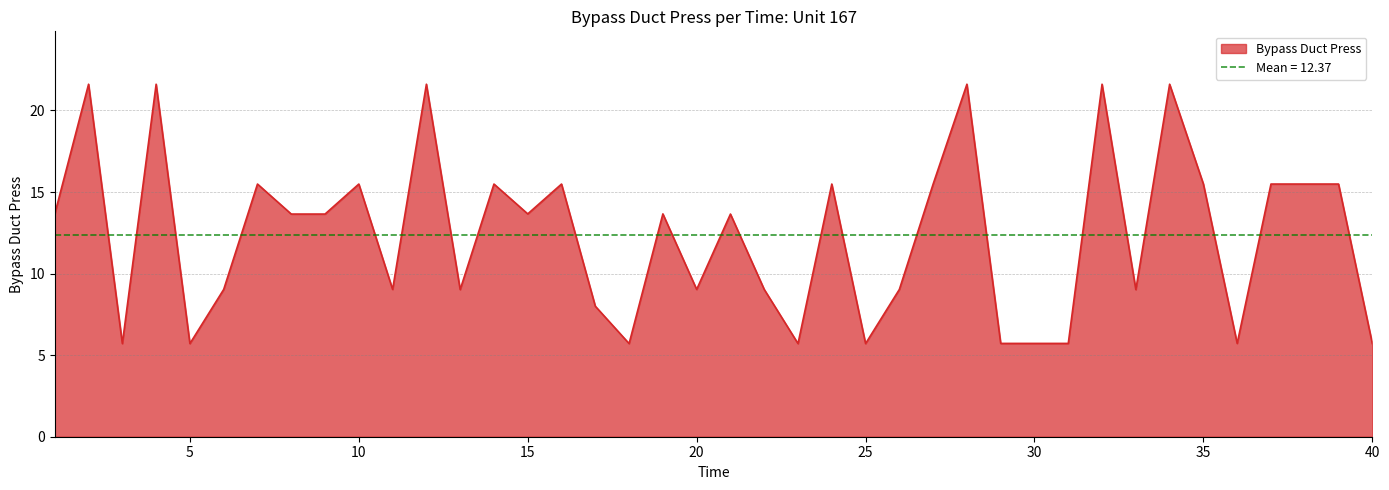

What is the average value?

12.4